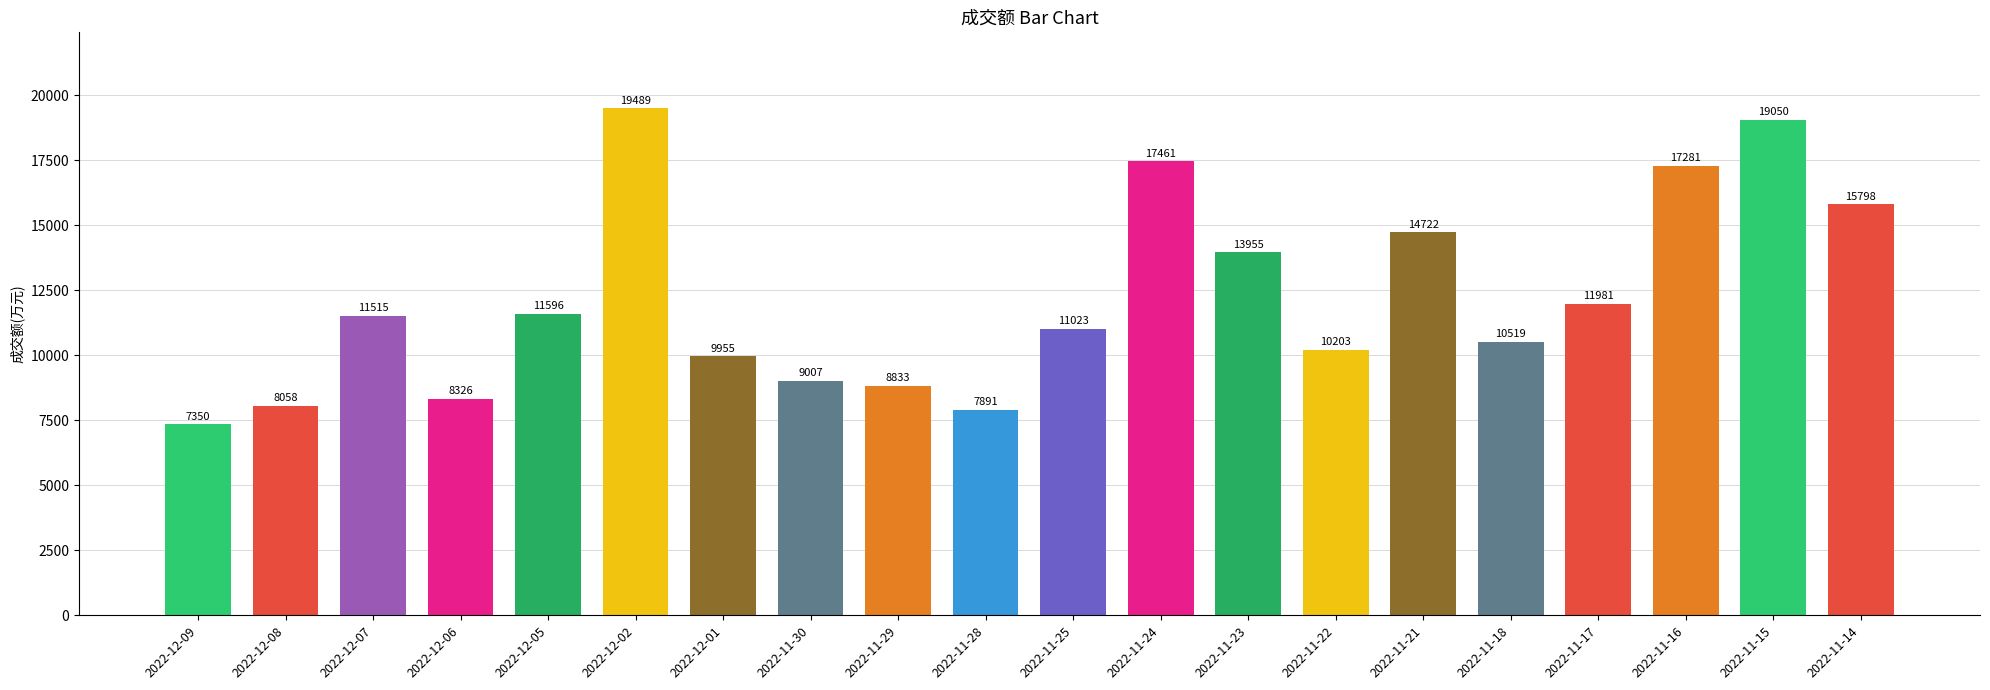

What is the maximum value shown in the chart?

19489